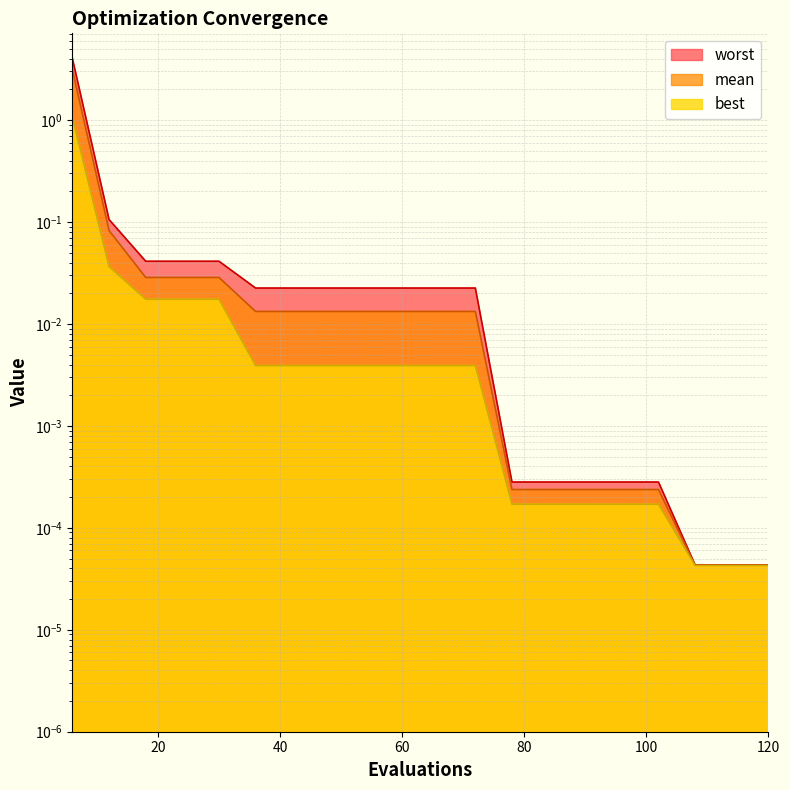

At which category is the sum across all series the highest?

6